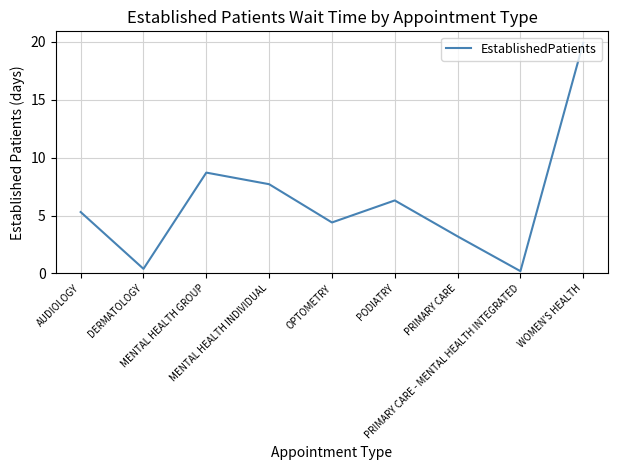

What is the difference between the values at DERMATOLOGY and AUDIOLOGY?

4.9